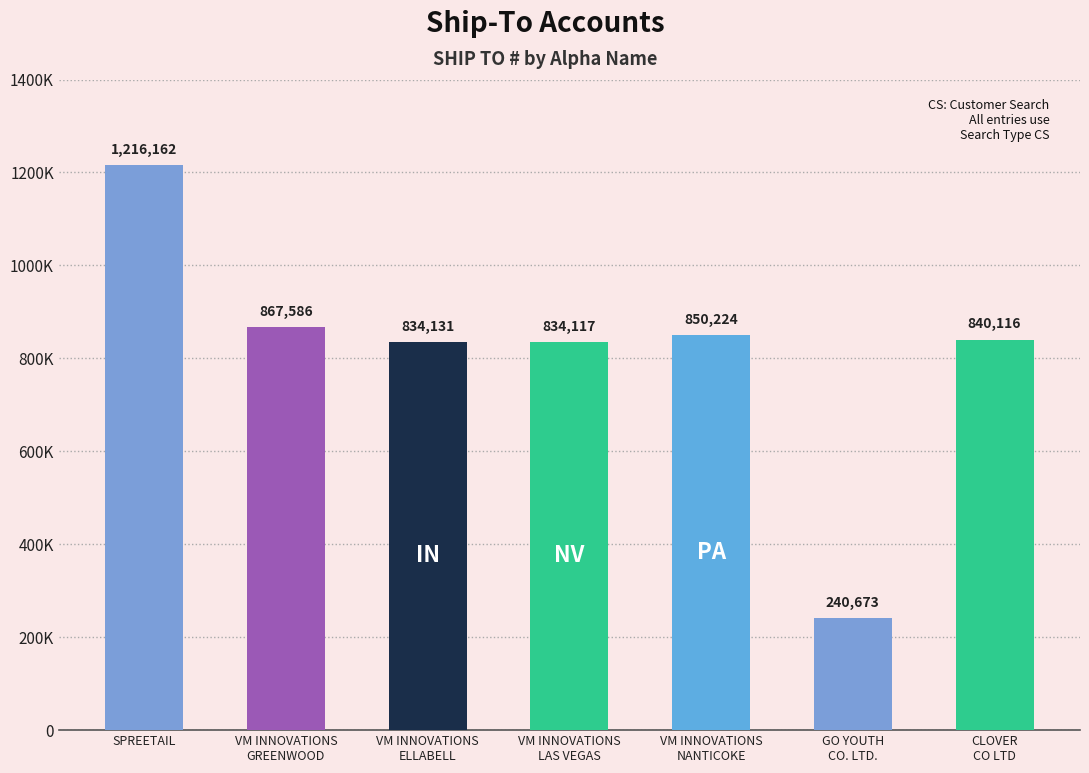

What is the ratio of the value at GO YOUTH
CO. LTD. to the value at SPREETAIL?

0.2